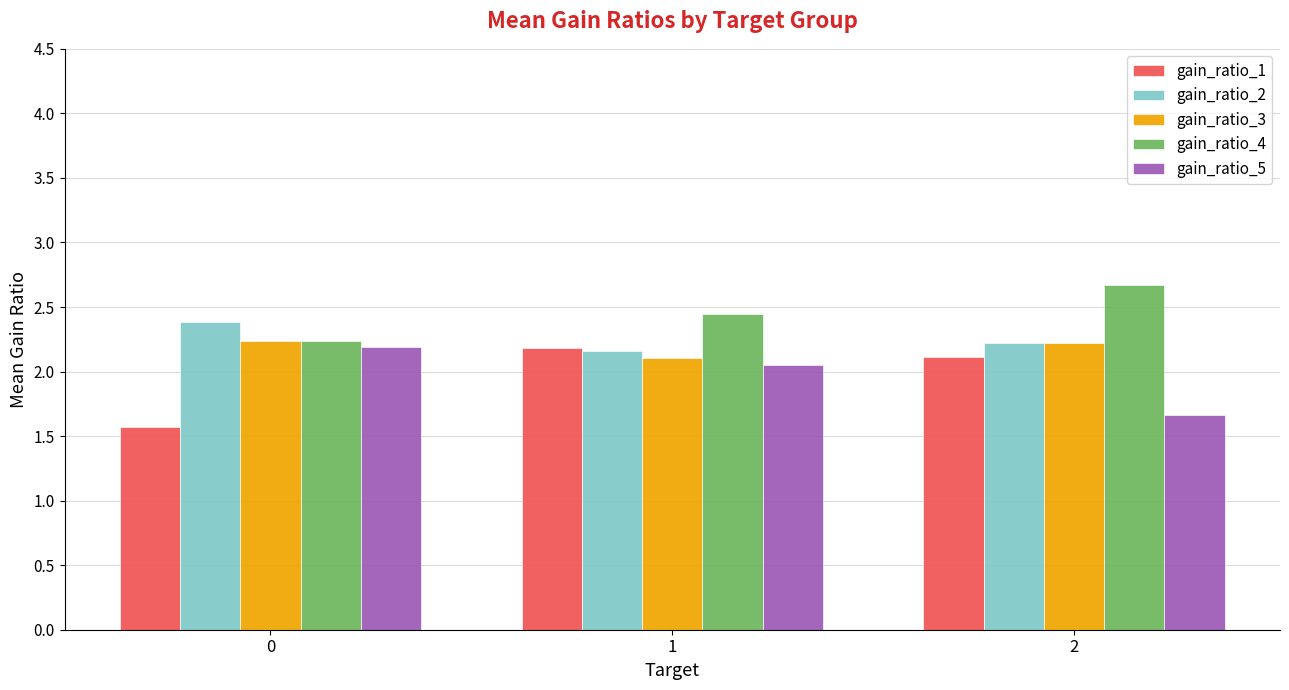

What is the smallest value displayed?

1.6